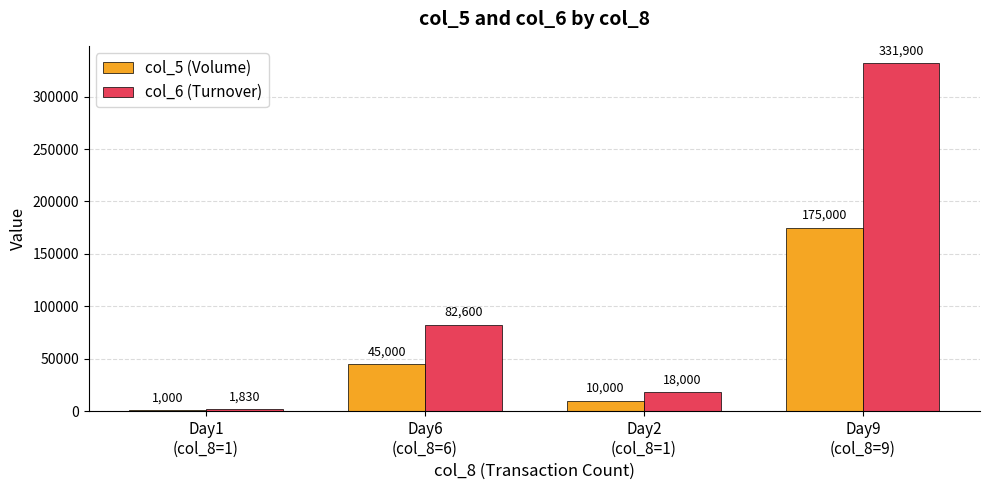

Where is col_6 (Turnover) nearest to the value 166865?

Day6
(col_8=6)